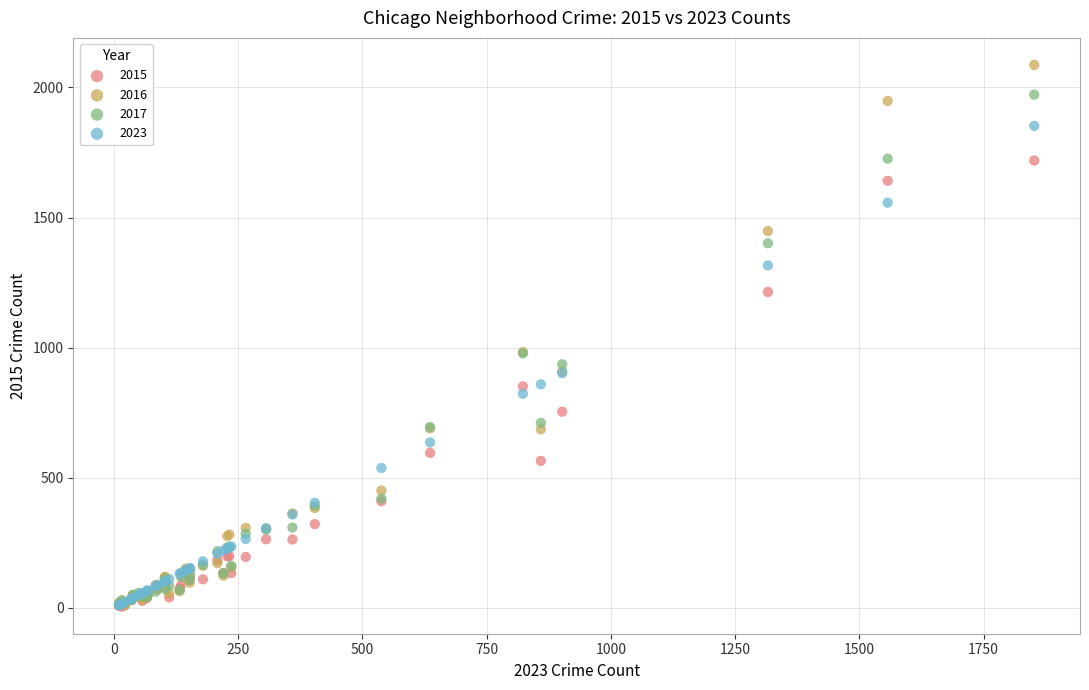

What are all the series names shown in the legend?

2015, 2016, 2017, 2023